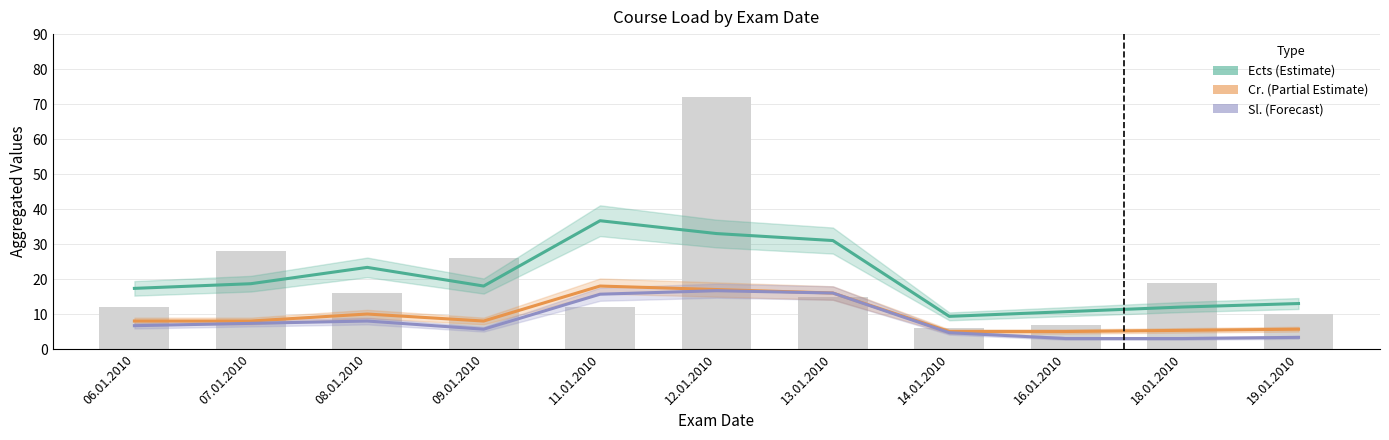

What is the minimum value for Sl.?

3.0